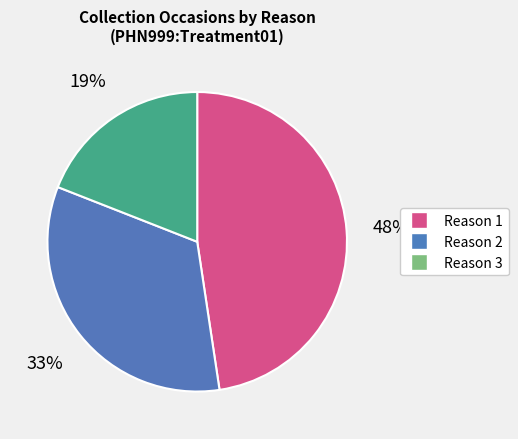

To the nearest percent, what percentage of the pie is Reason 1?

48%